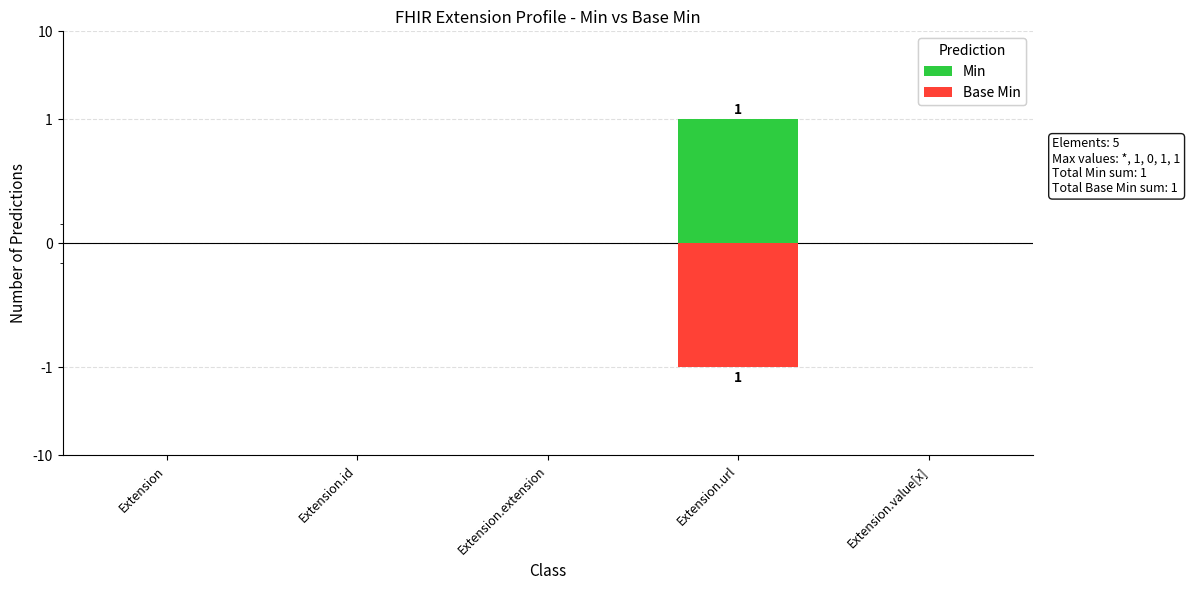

What is the sum of all Base Min values?

-1